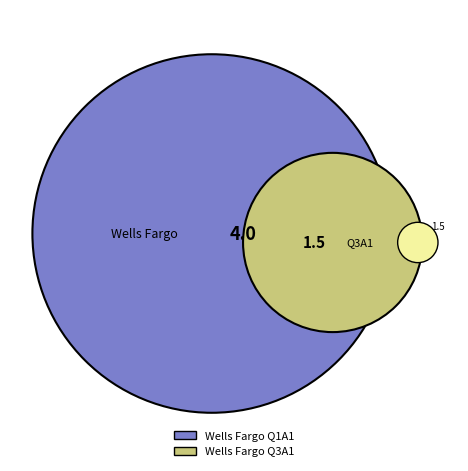

Count the number of slices in the pie.

2